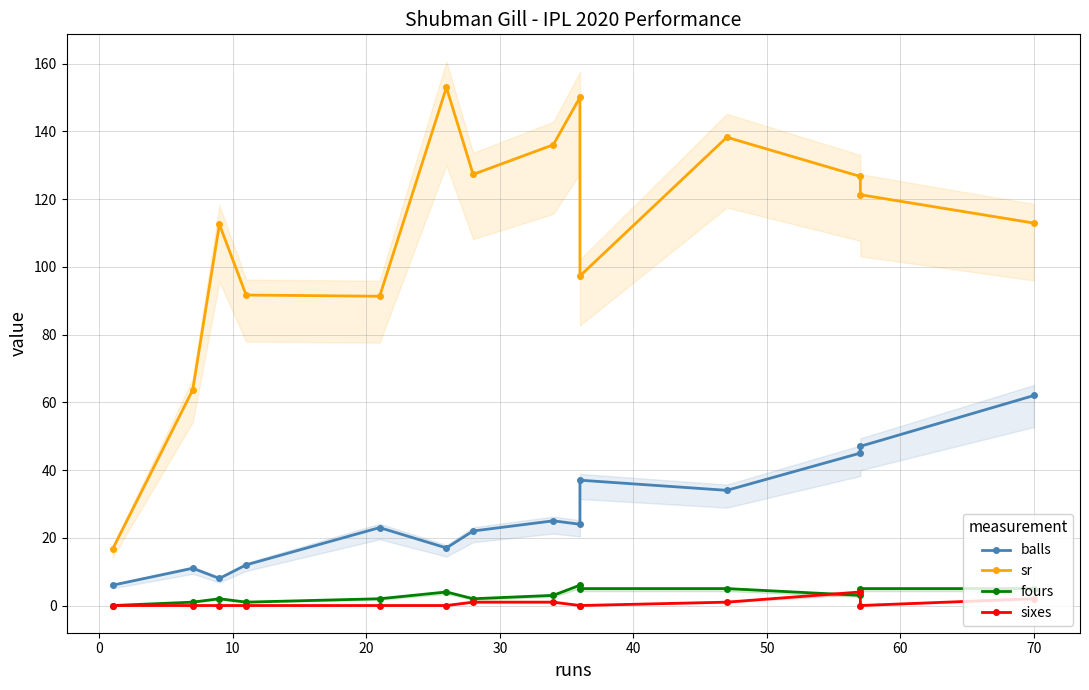

Is the value of sixes at 13 greater than the value of fours at 10?

No